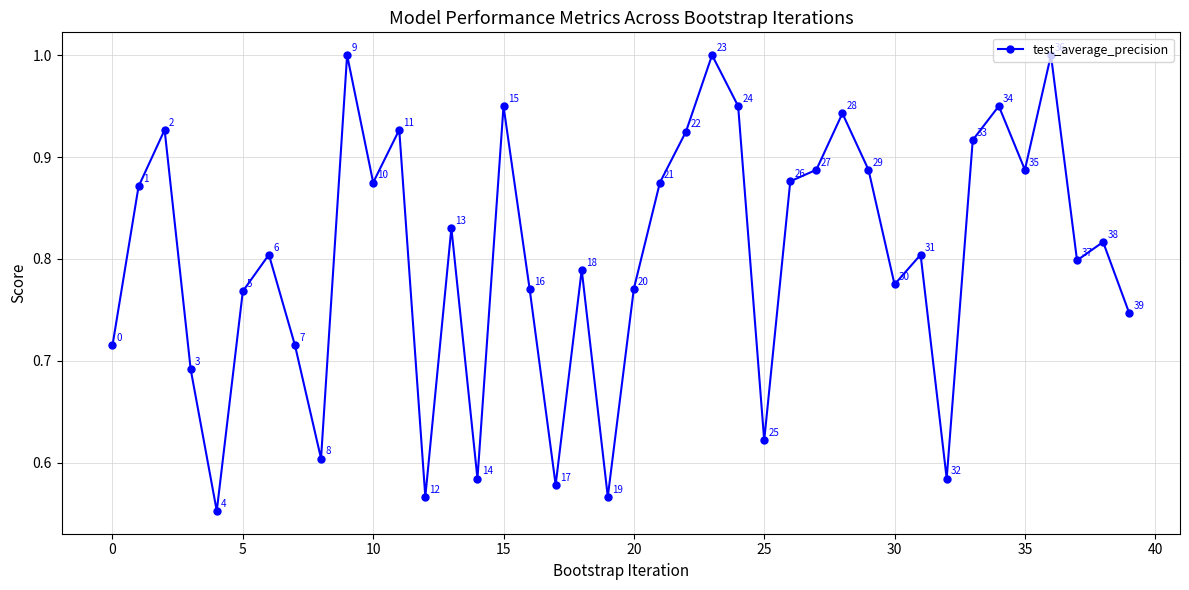

How many interior local peaks (higher than both neighbors) does the data have?

13